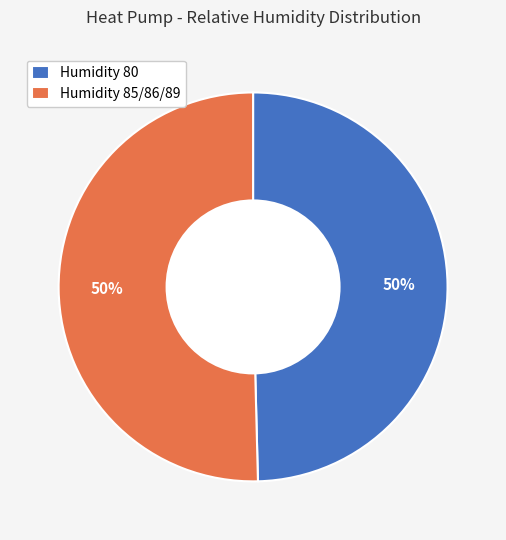

How many segments does this pie chart have?

2